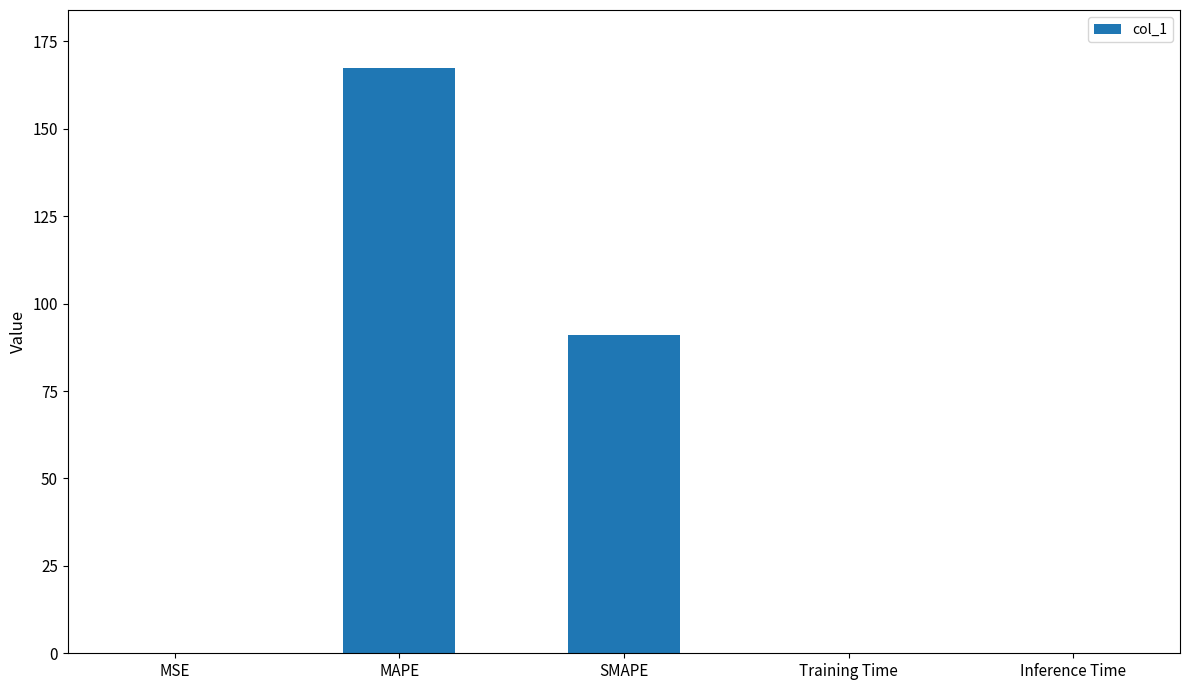

Where is the data nearest to the value 83?

SMAPE